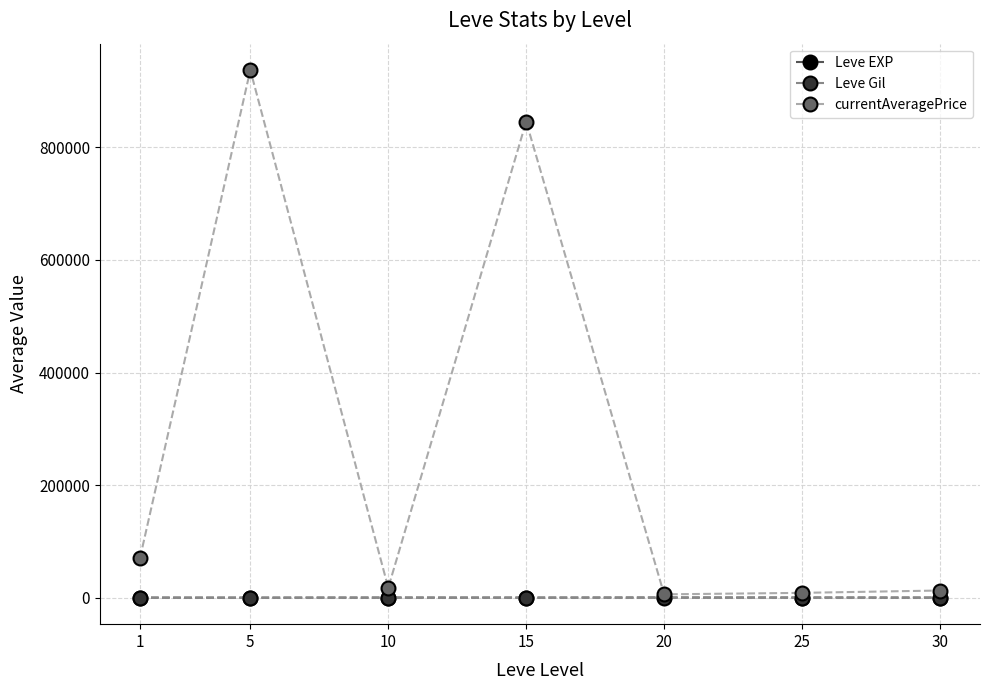

At which category does currentAveragePrice reach its first local peak?

5